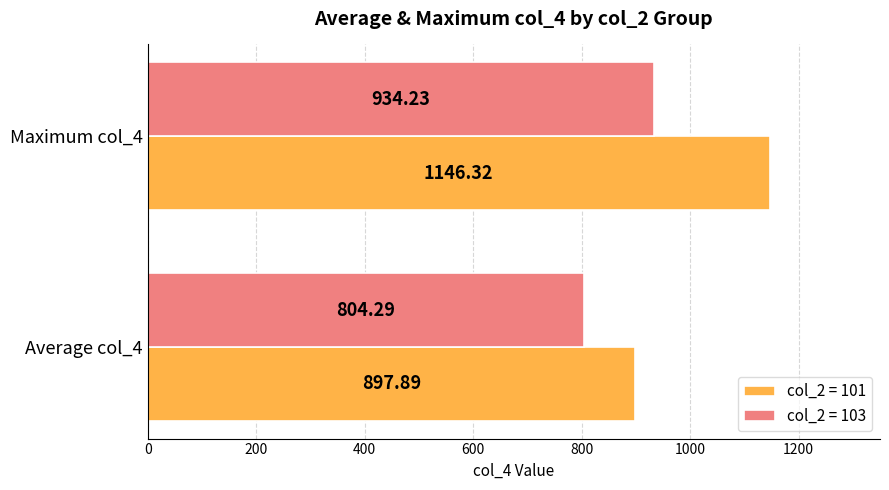

What is the total value across all series at Average col_4?

1702.2